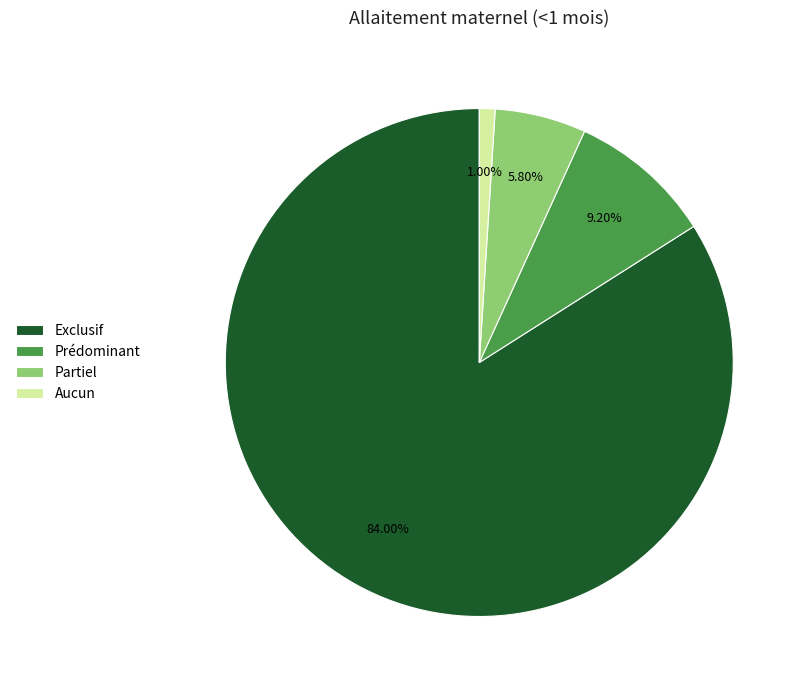

To the nearest percent, what portion does Partiel represent?

6%